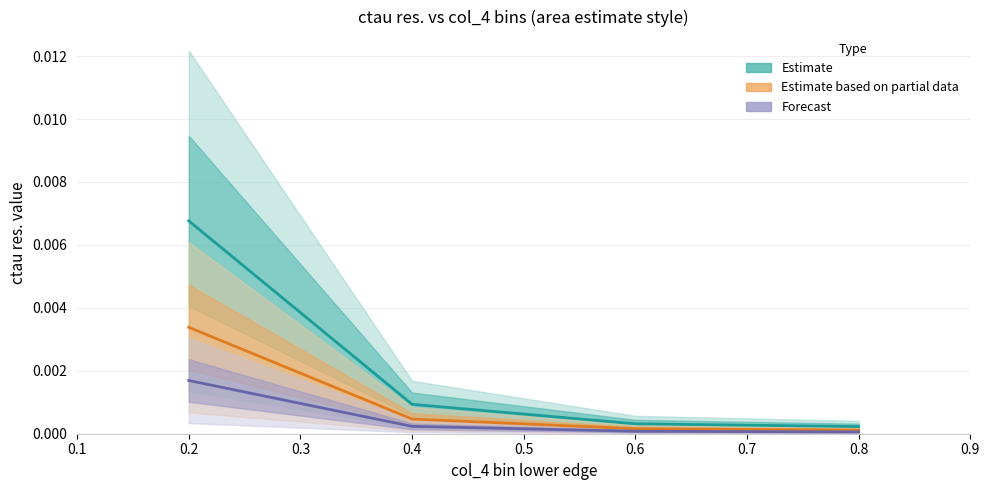

At how many categories does at least one series exceed 0?

4